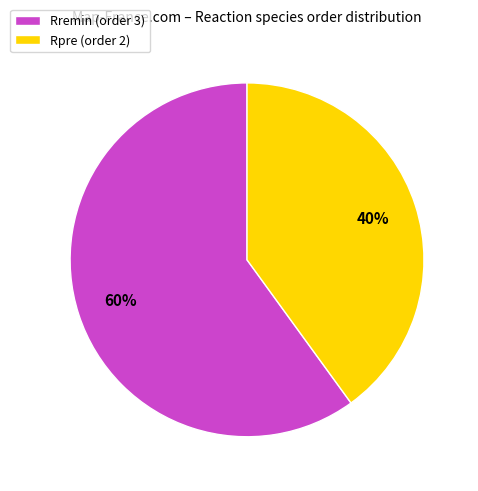

What is the ratio of the value at Rpre (order 2) to the value at Rremin (order 3)?

0.7